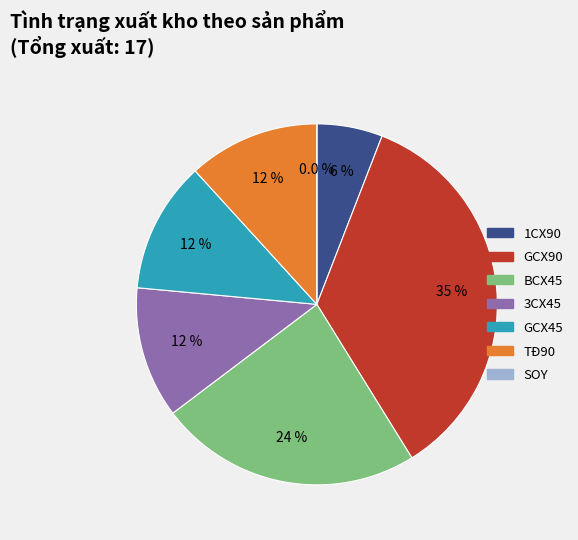

What is the ratio of the value at TĐ90 to the value at 1CX90?

2.0